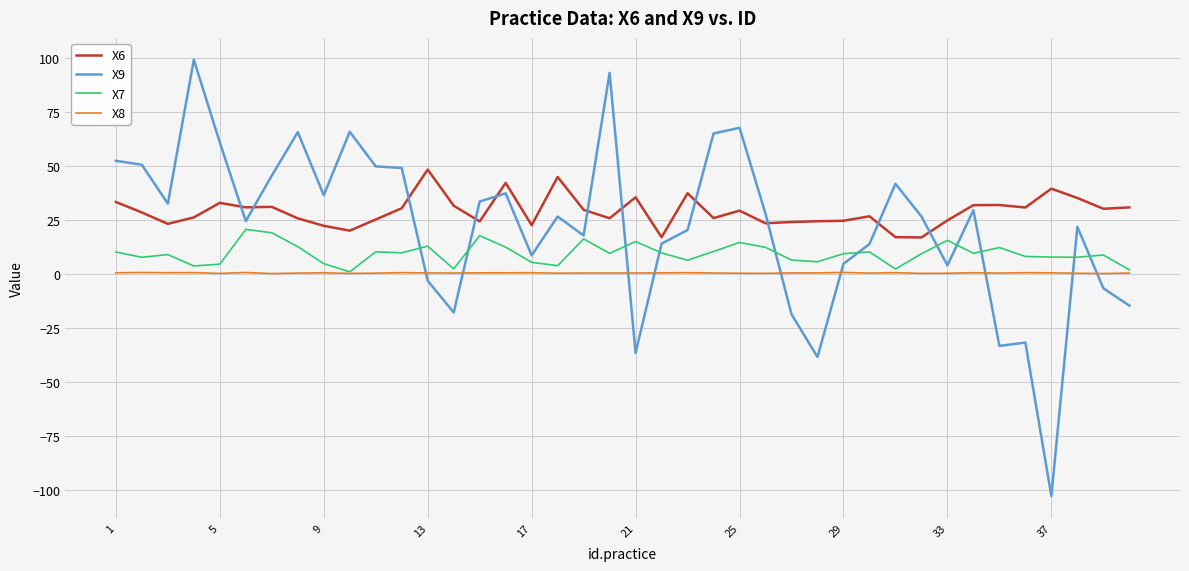

Rank the series by their maximum value, from highest to lowest.

X9, X6, X7, X8